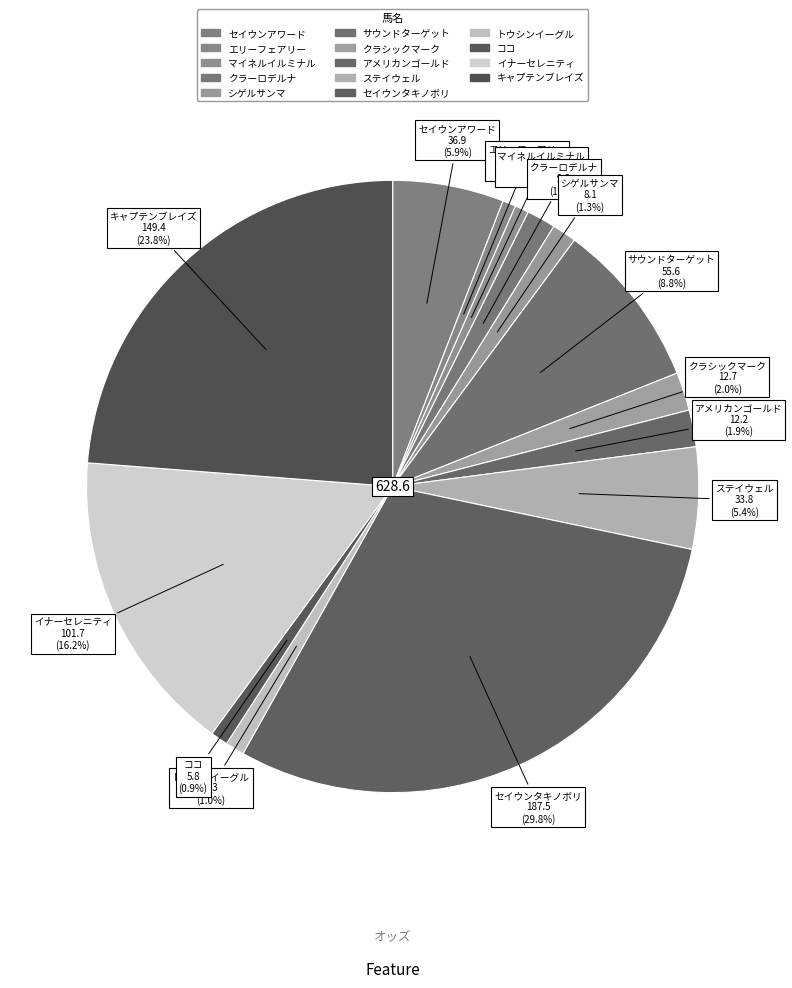

Count the number of slices in the pie.

14